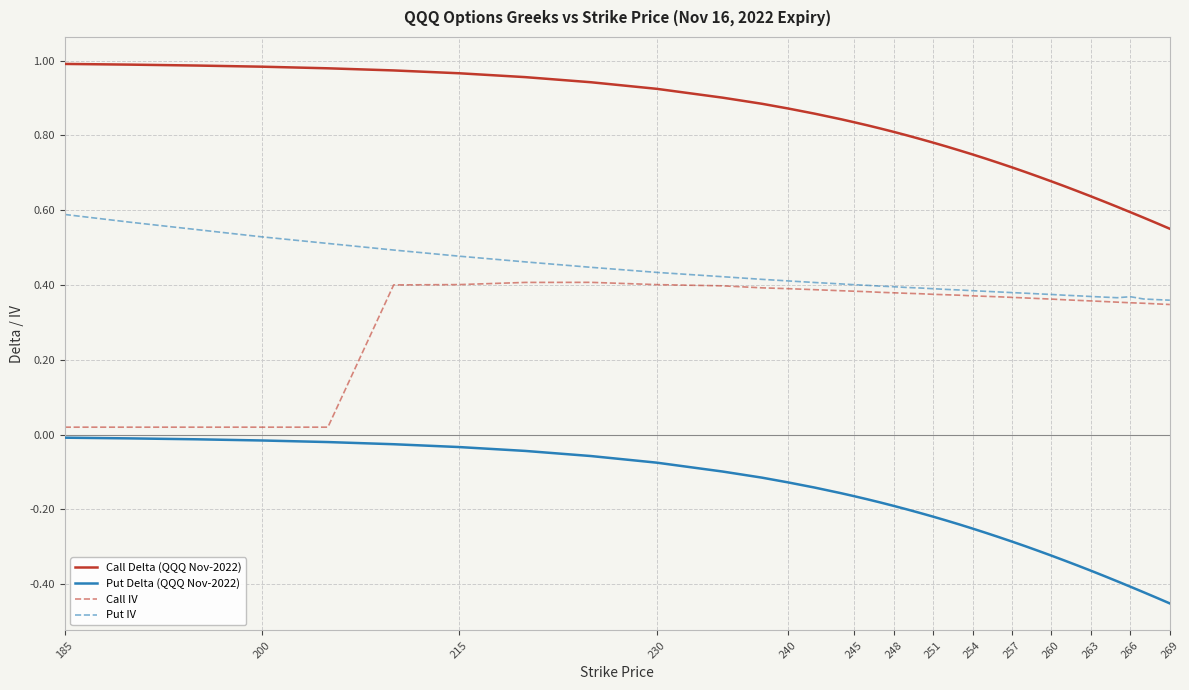

True or false: Call Delta (QQQ Nov-2022) and Put IV intersect in this chart.

False